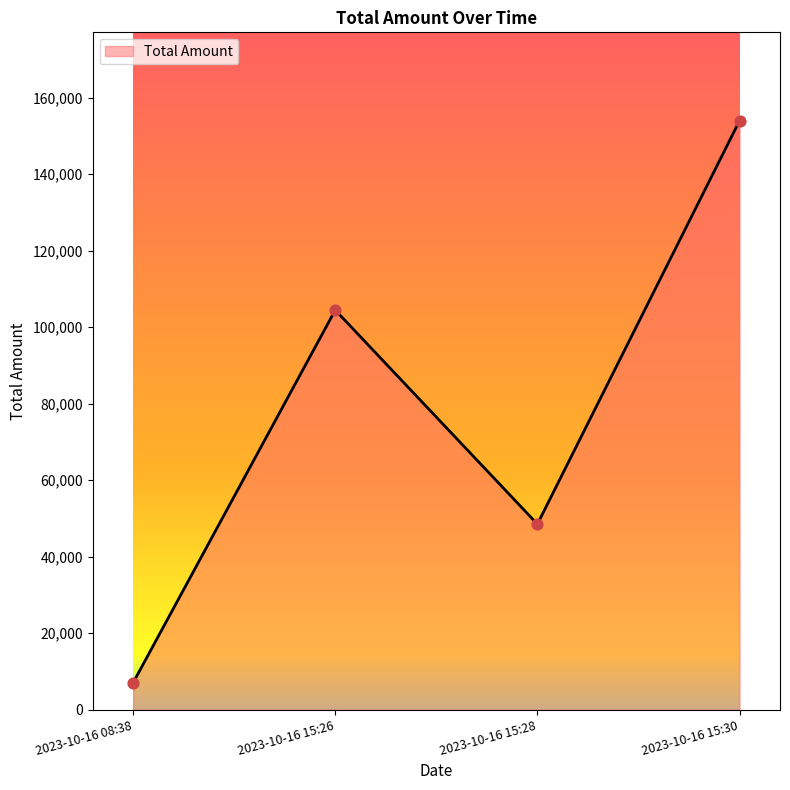

Between 2023-10-16 15:26 and 2023-10-16 15:30, which is larger?

2023-10-16 15:30